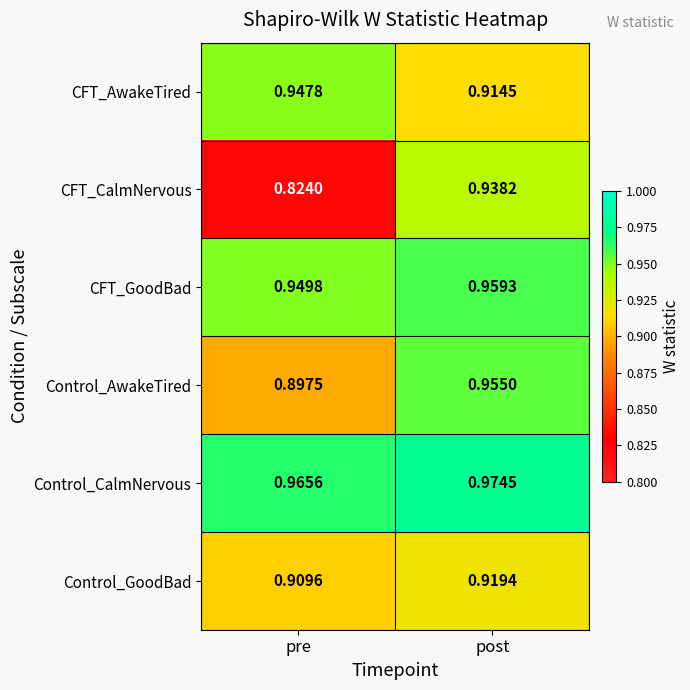

At which category does the chart reach its peak across all series?

post